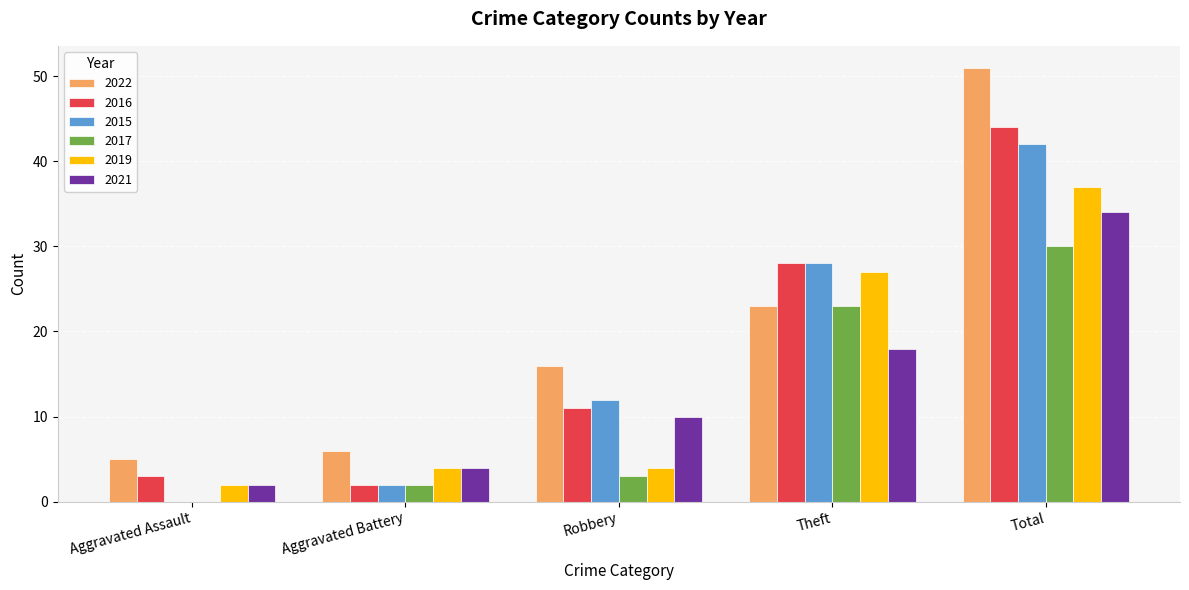

How many values in 2017 are above zero?

4